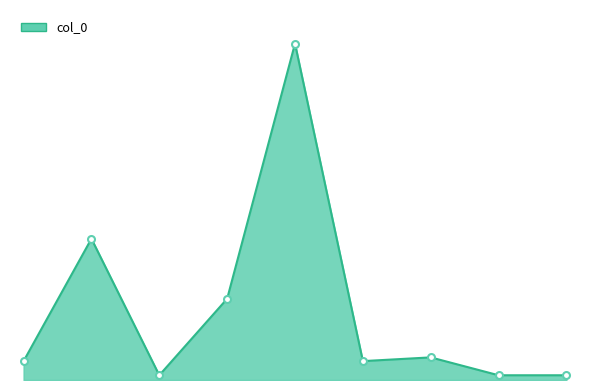

What is the smallest value displayed?

65302013